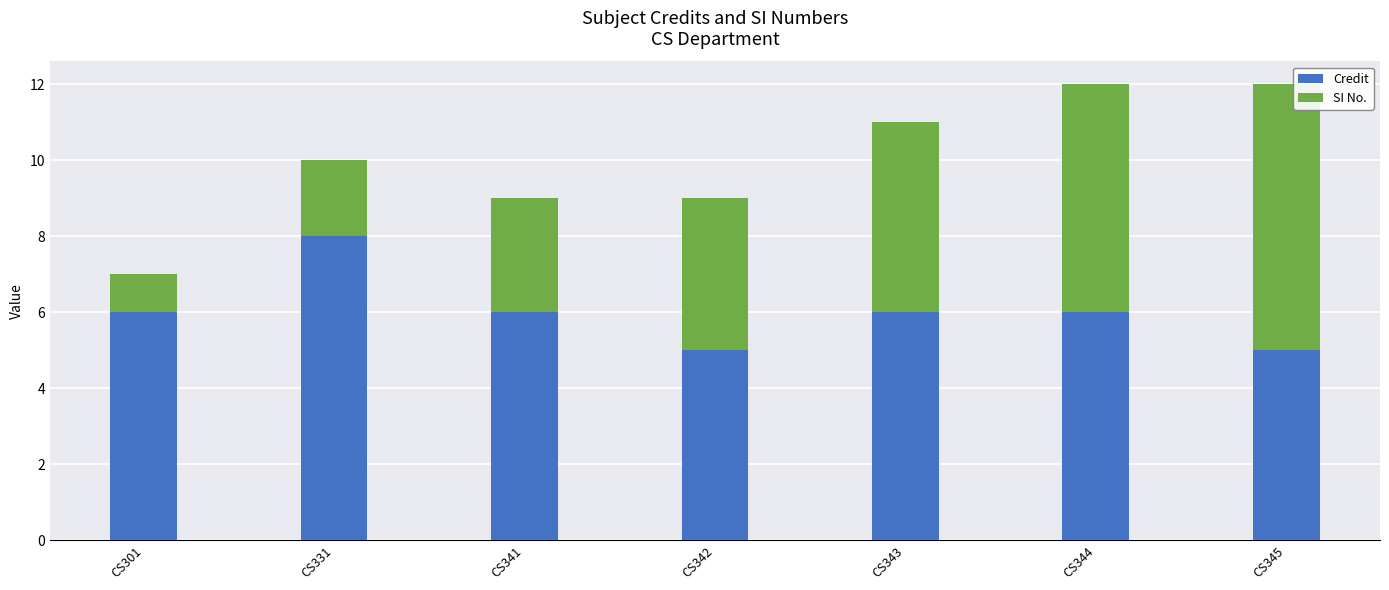

Does the chart contain stacked bars?

Yes